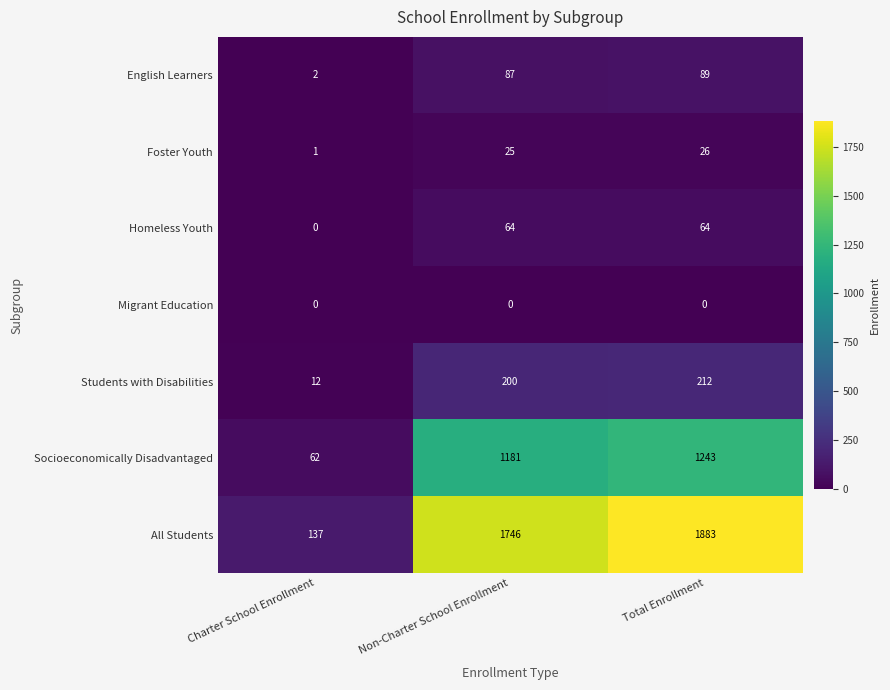

Reading left to right, list all the values displayed in this chart.

English Learners: 2	87	89
Foster Youth: 1	25	26
Homeless Youth: 0	64	64
Migrant Education: 0	0	0
Students with Disabilities: 12	200	212
Socioeconomically Disadvantaged: 62	1181	1243
All Students: 137	1746	1883